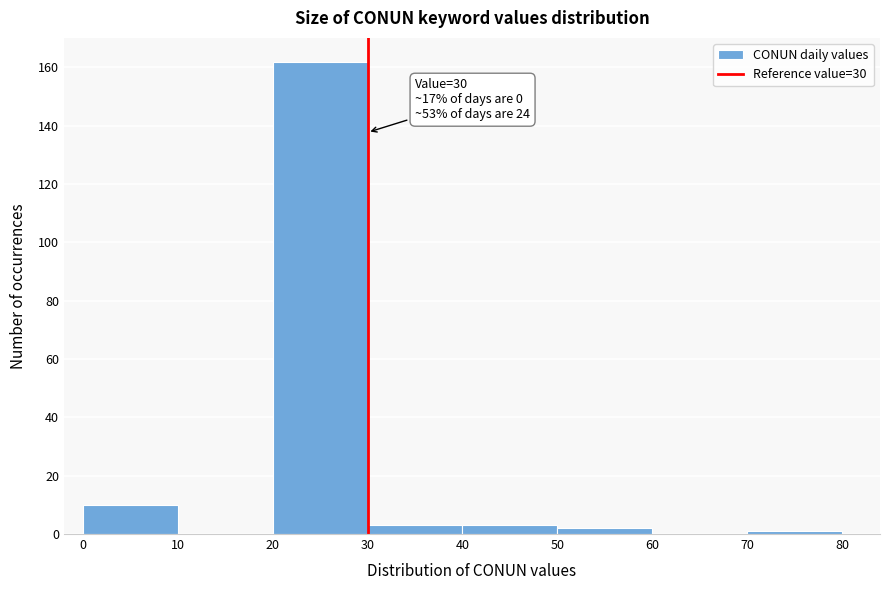

Over which range of the x-axis is the bar tallest?

20 to 30